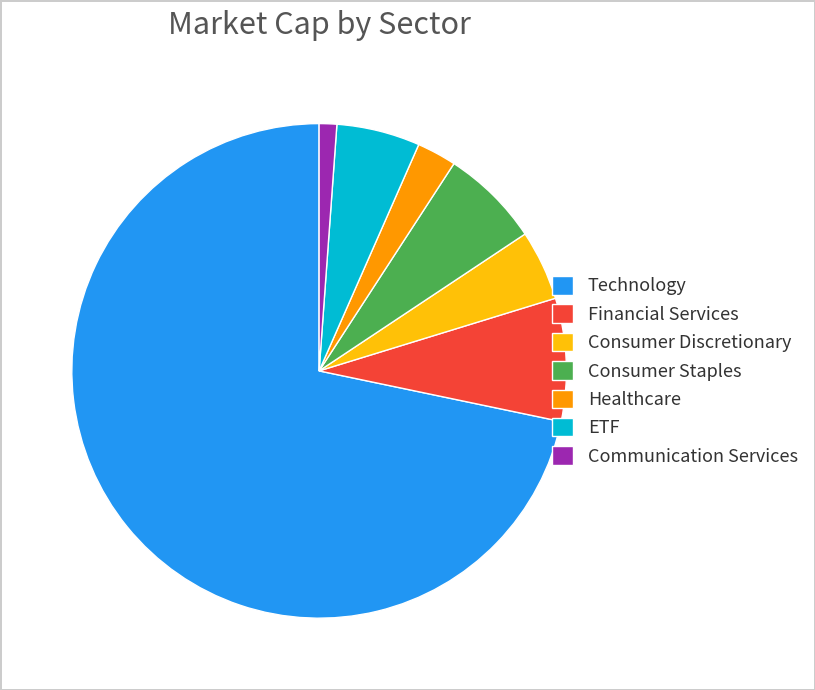

Is there any slice that represents more than half of the pie?

Yes